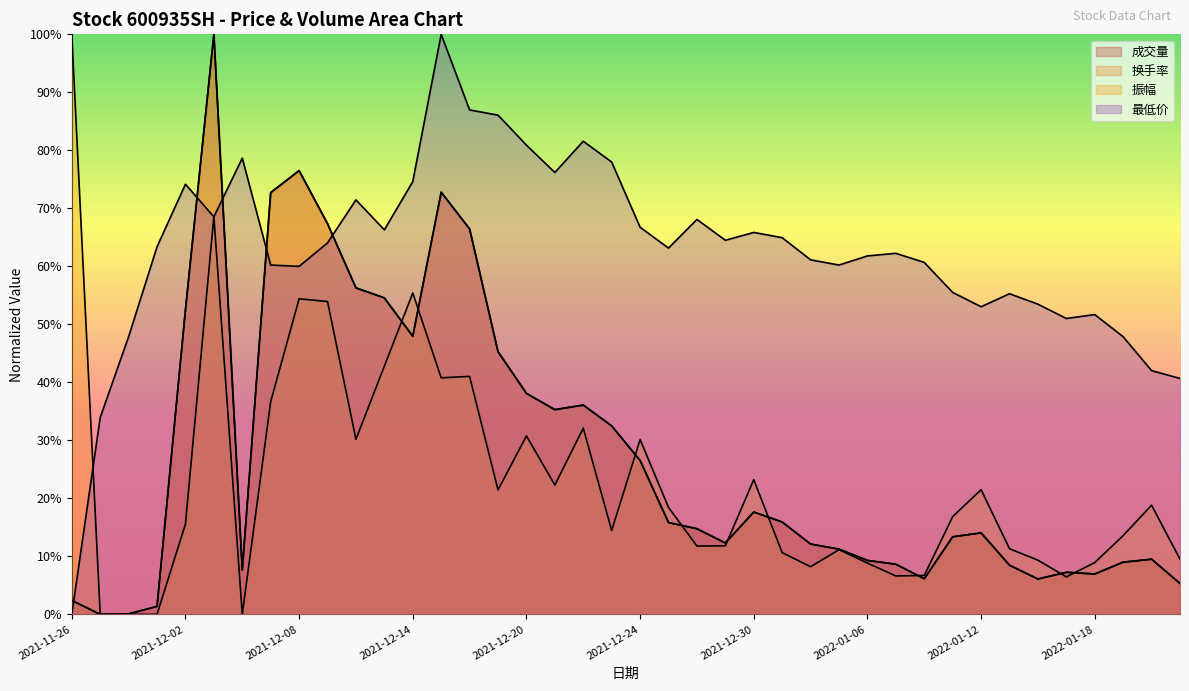

Where does the 振幅 series first go above 16?

2021-11-26